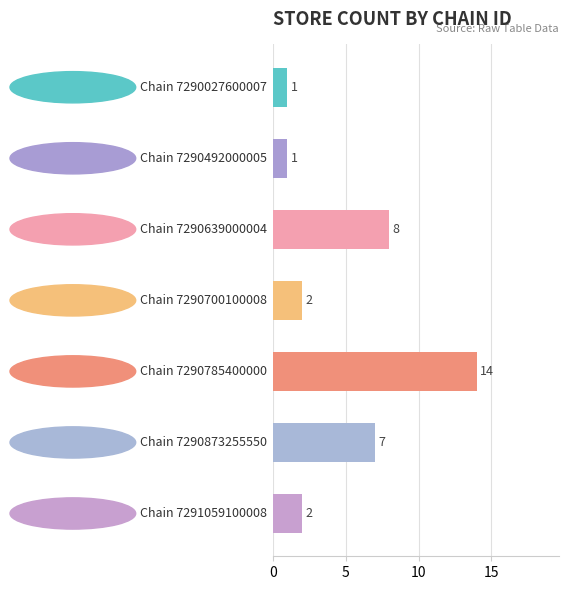

What is the greatest value displayed?

14